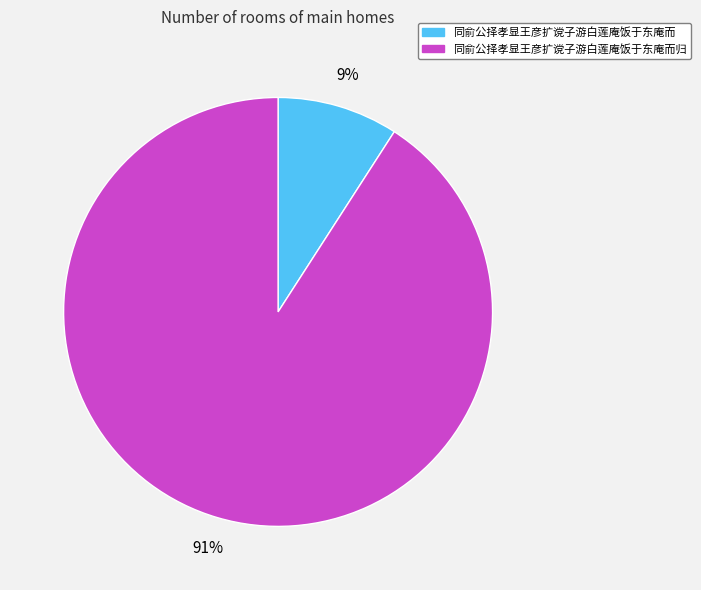

Does 同俞公择孝显王彦扩谠子游白莲庵饭于东庵而 account for over 50% of the chart?

No